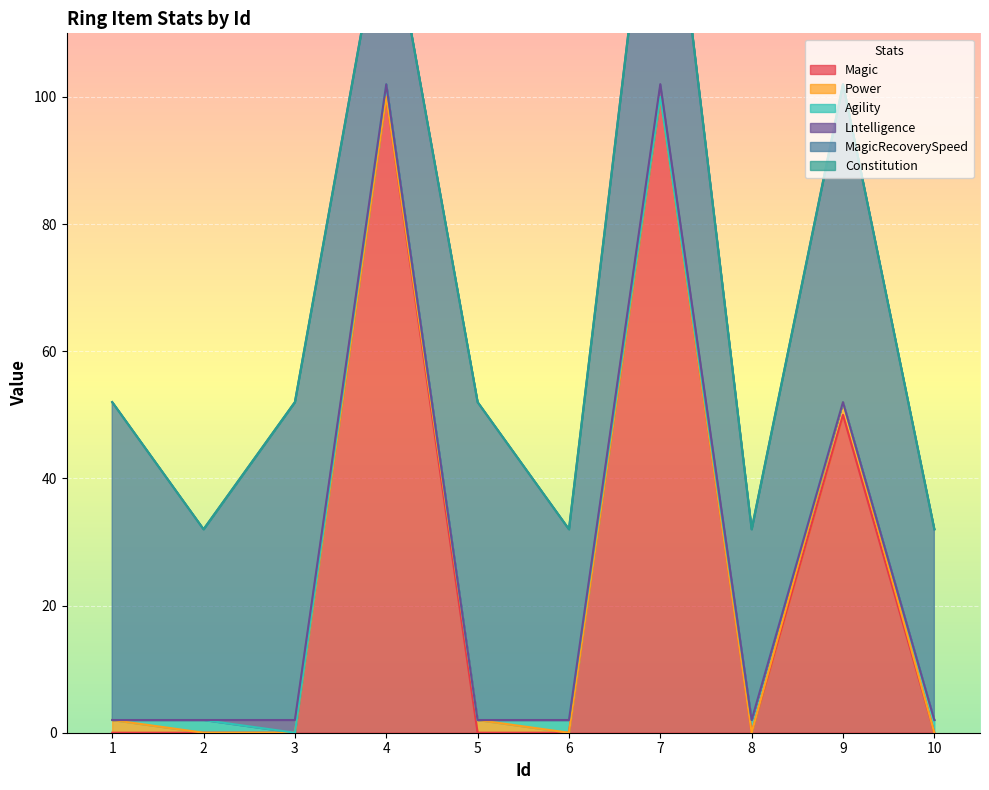

List the series in order of their peak value, highest first.

Magic, MagicRecoverySpeed, Power, Agility, Lntelligence, Constitution